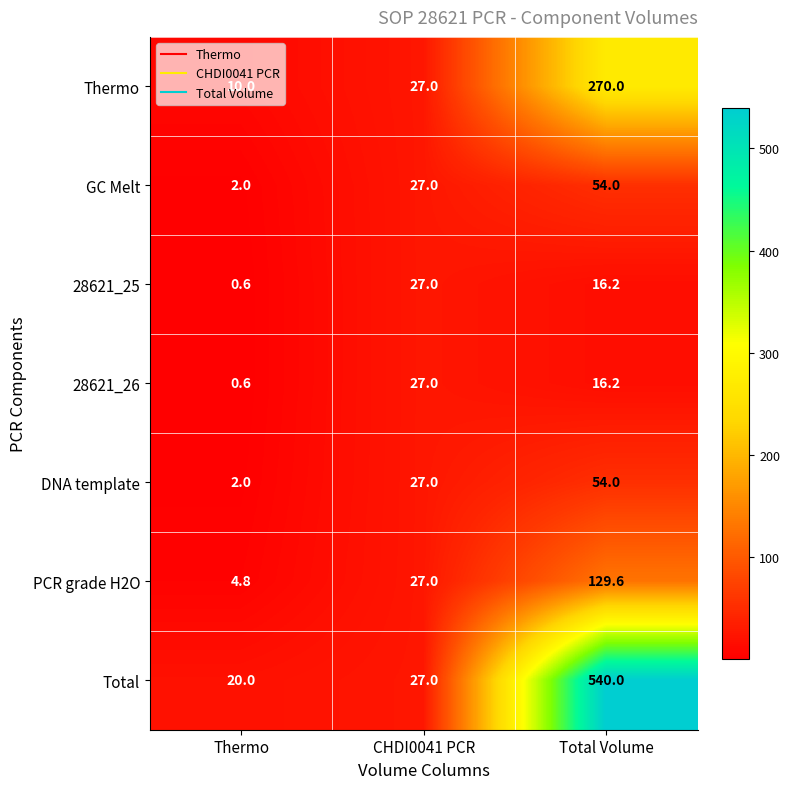

True or false: Total has a value of 706.0 at Total Volume.

False